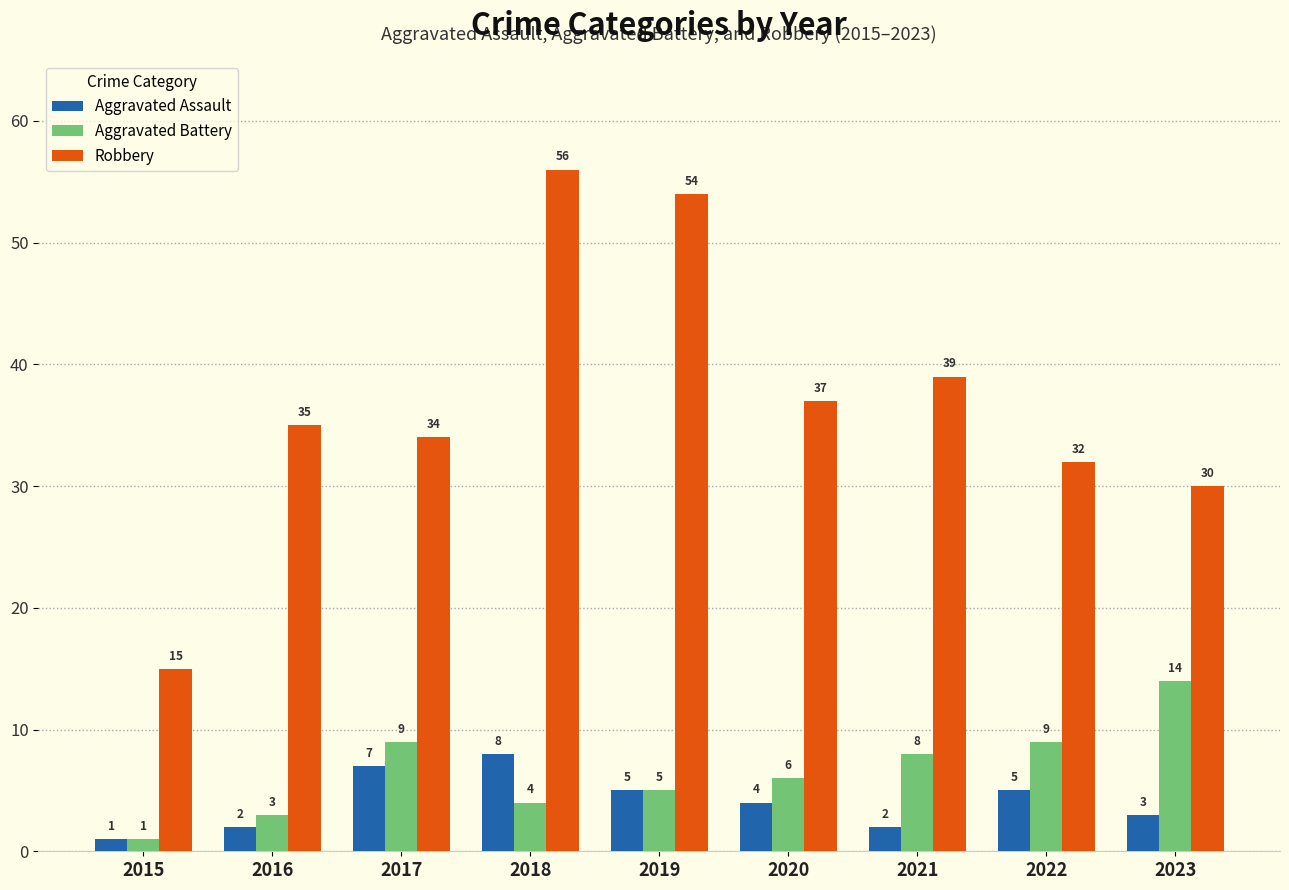

Which series has the largest range (max minus min)?

Robbery